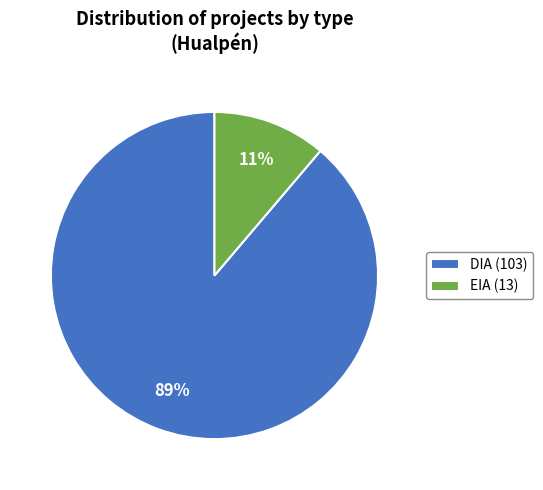

Does DIA account for over 50% of the chart?

Yes